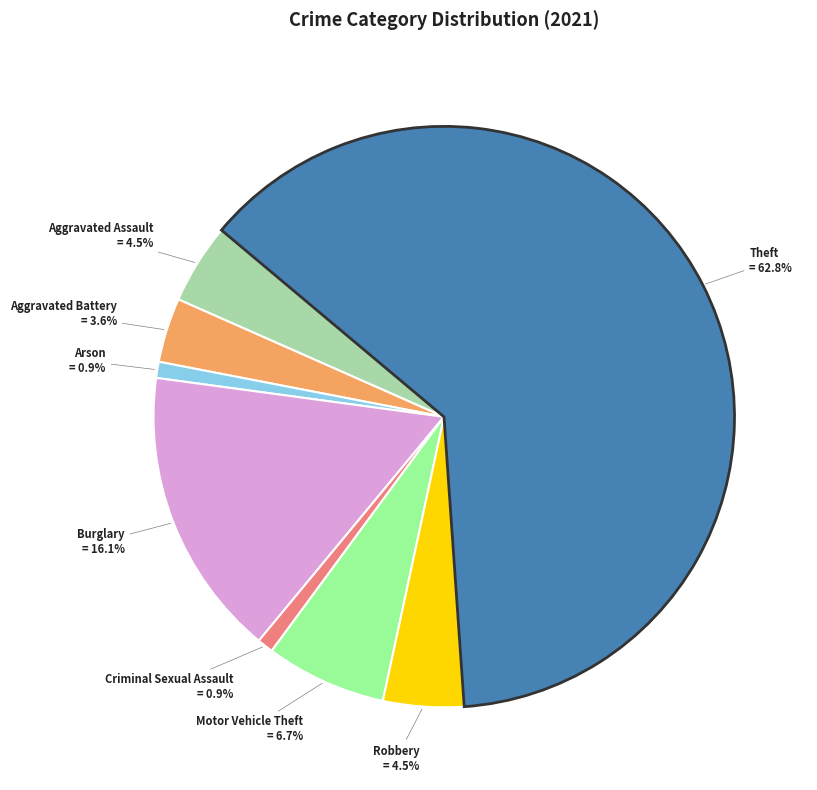

Is there any slice that represents more than half of the pie?

Yes